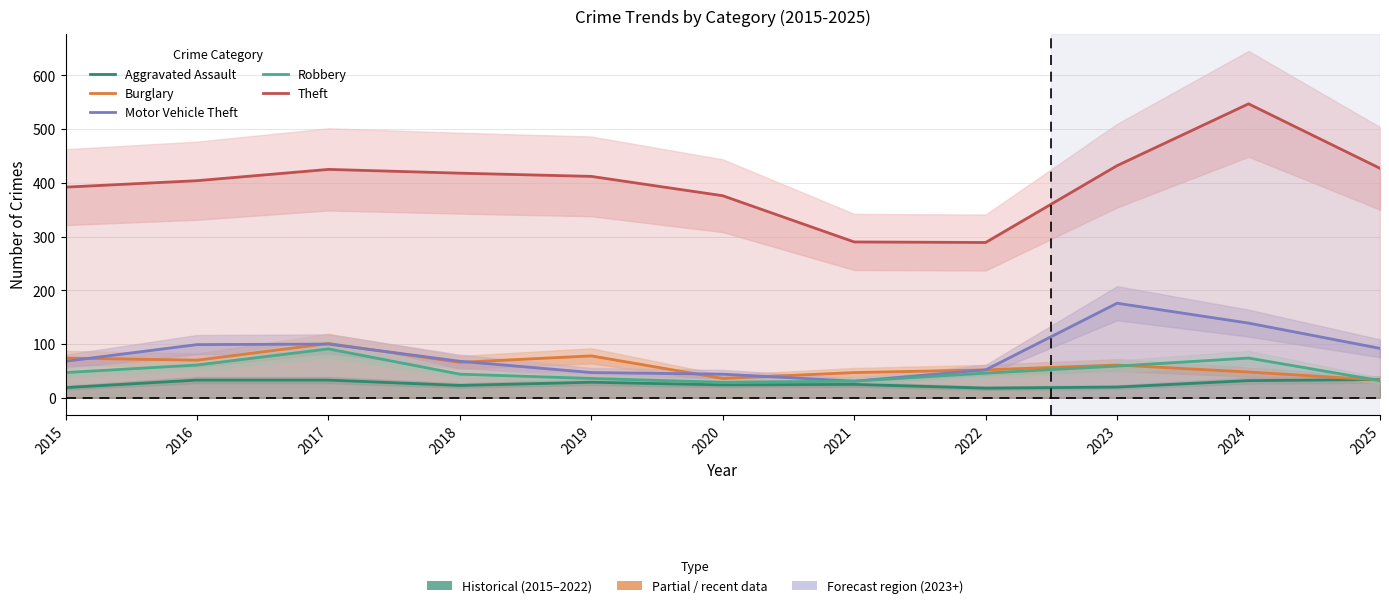

How many lines are shown in the chart?

5